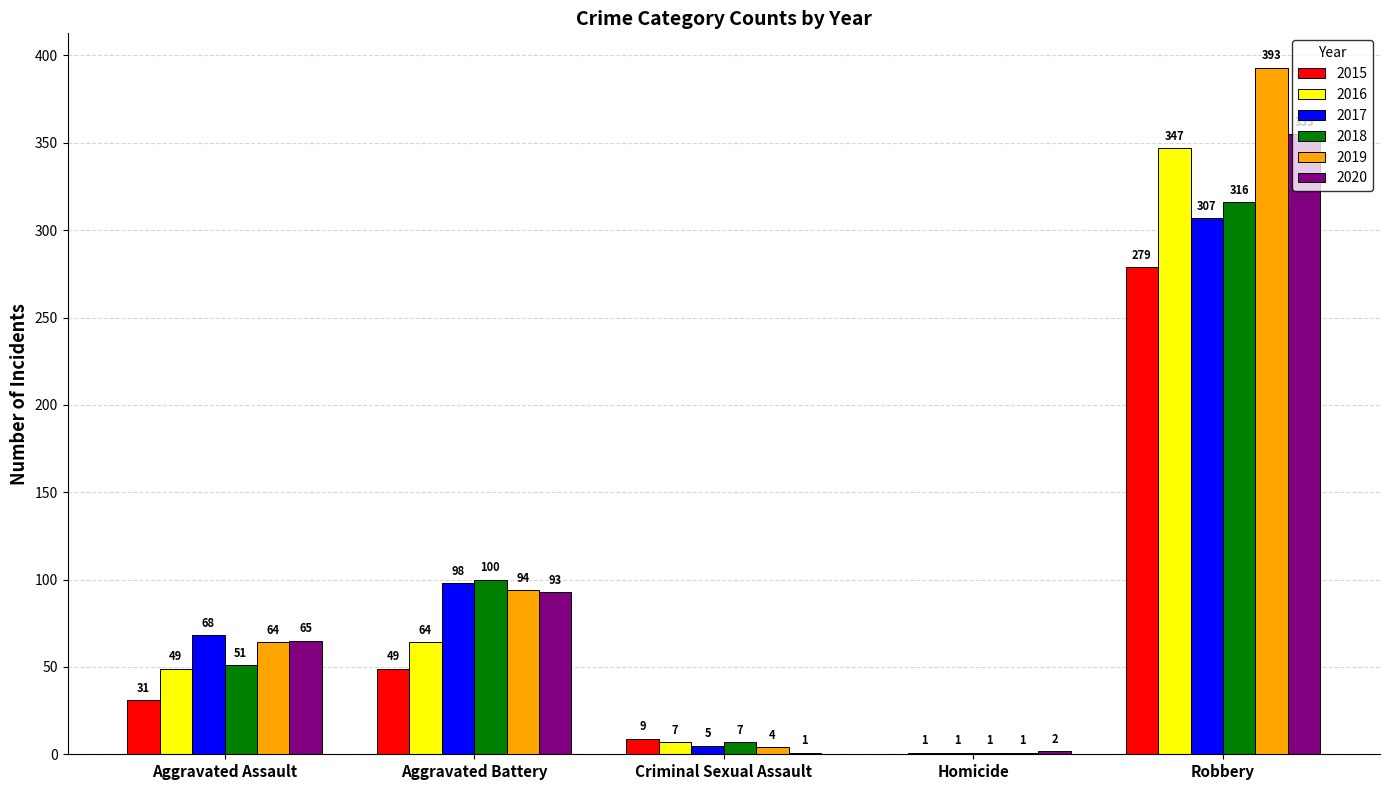

What is the greatest value displayed?

393